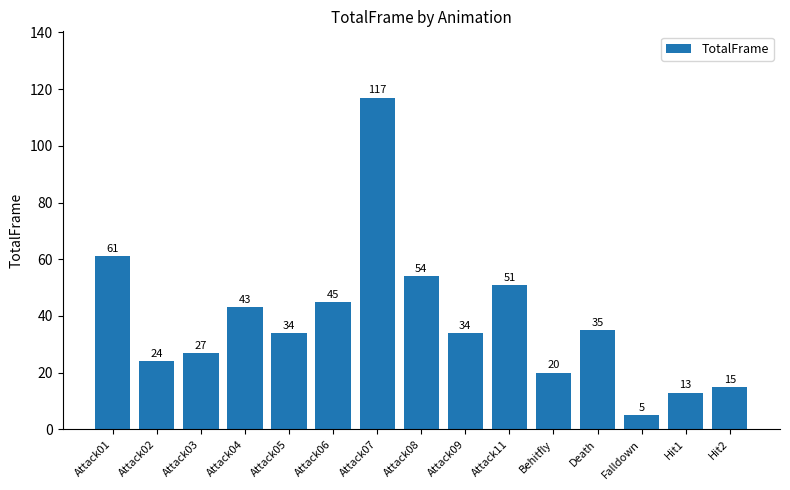

What is the change in value from Attack06 to Hit1?

-32